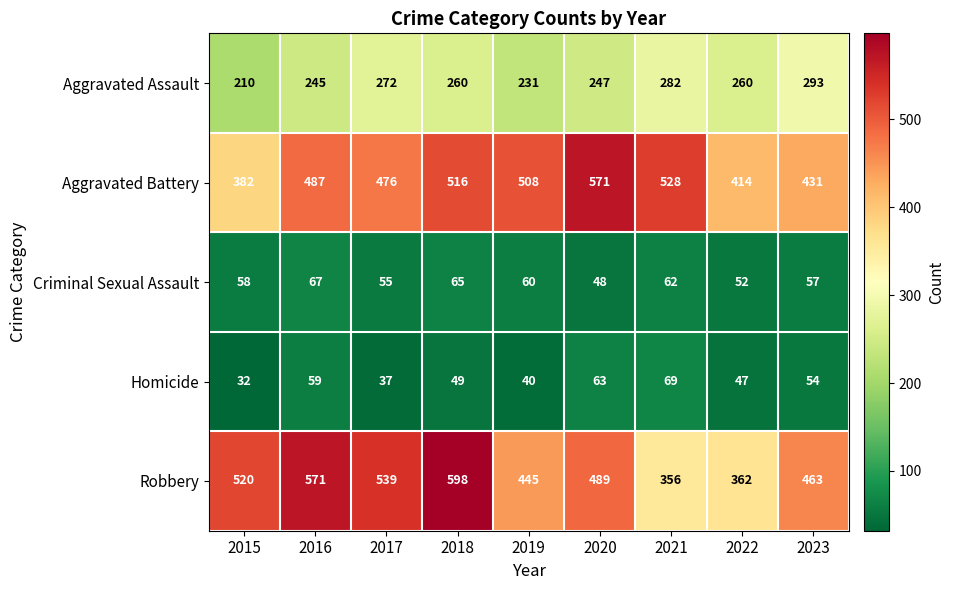

What is the smallest value displayed?

32